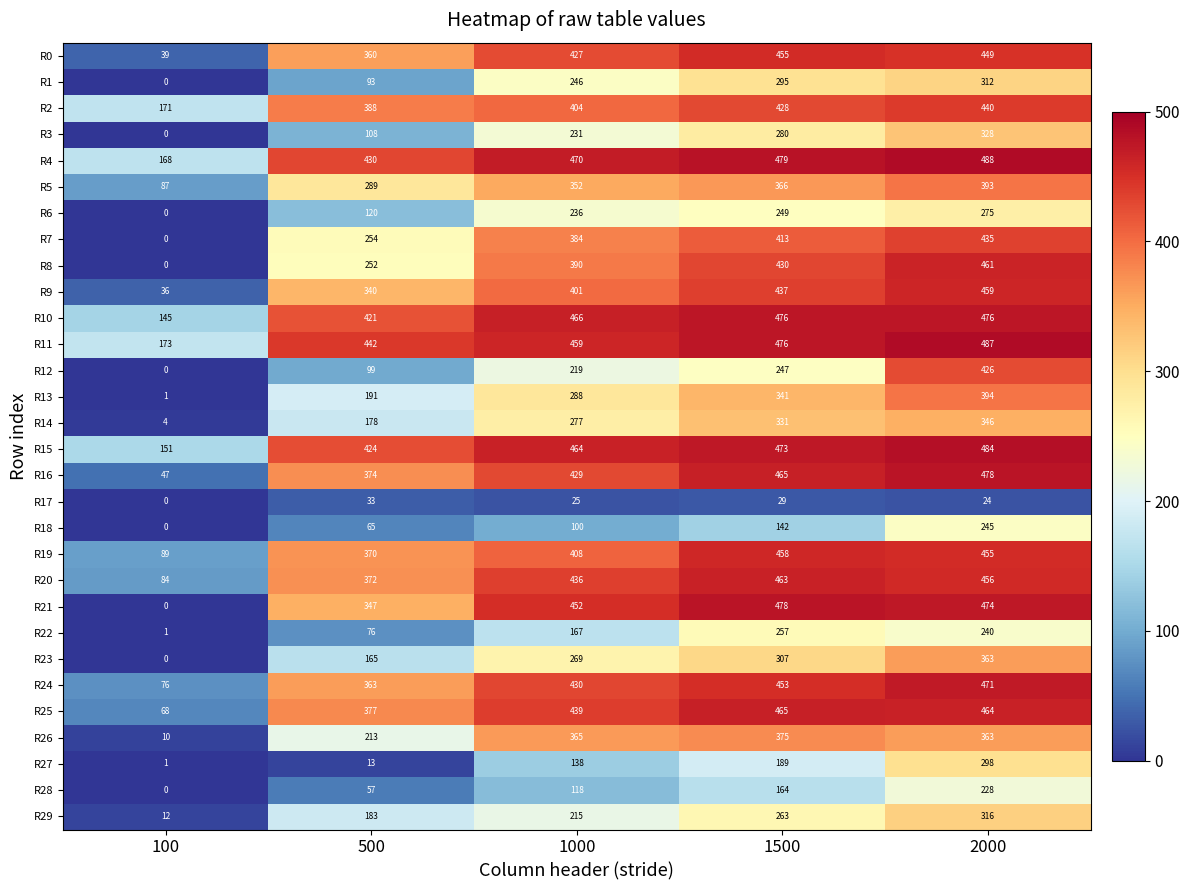

List the labels in order of R27 value, smallest first.

100, 500, 1000, 1500, 2000